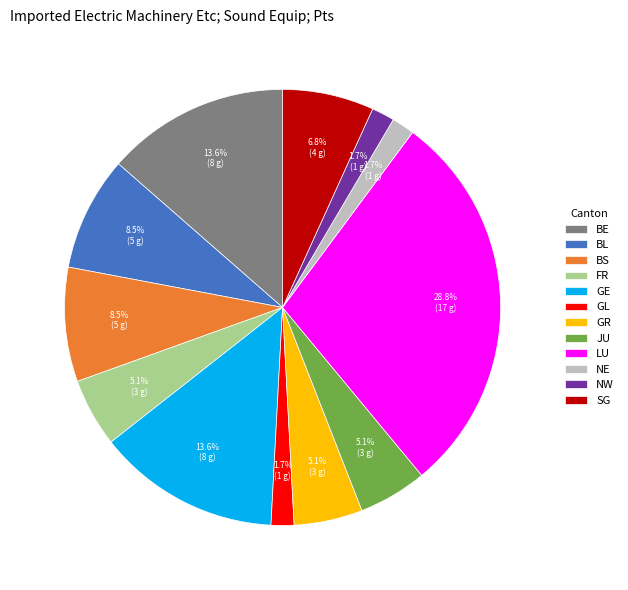

What portion of the pie excludes BL?

91.5%